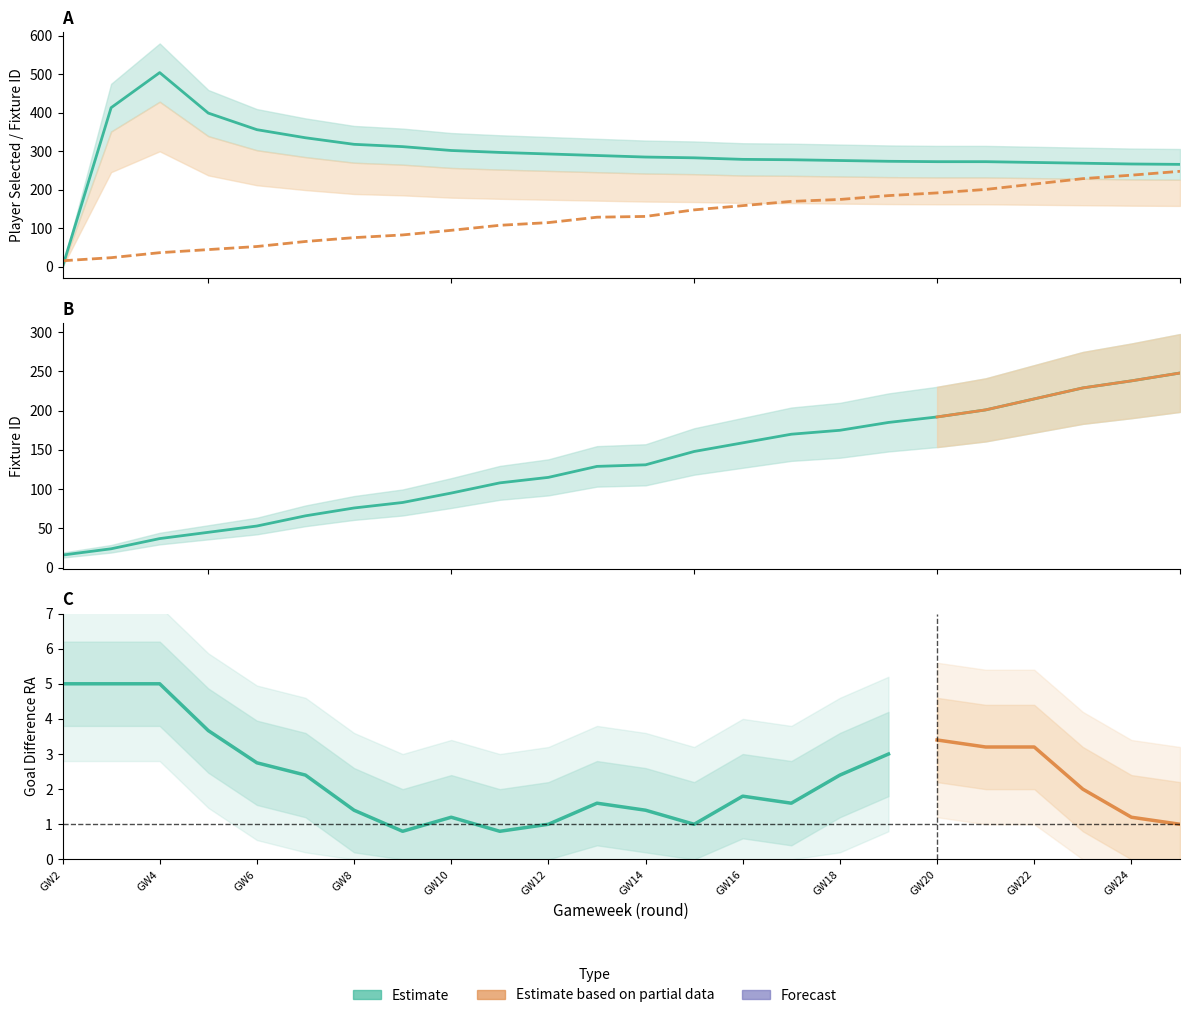

List the series in order of their overall mean, highest first.

selected, fixture